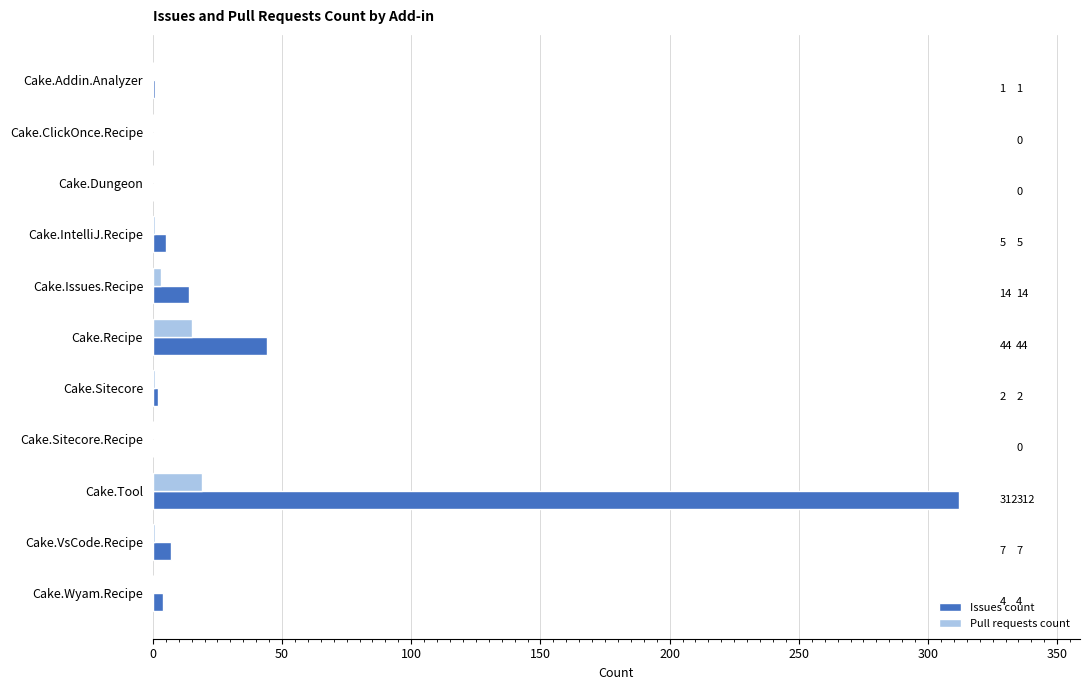

What value does the Issues count series have at Cake.VsCode.Recipe, to the nearest 10?

10